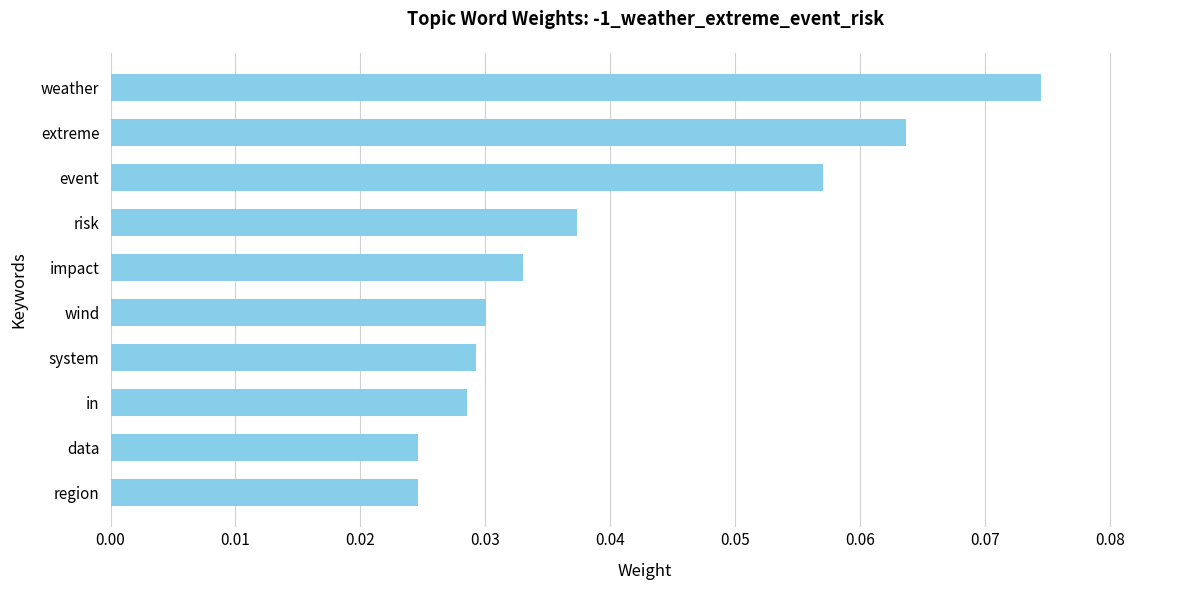

Which has a higher value, wind or region?

wind